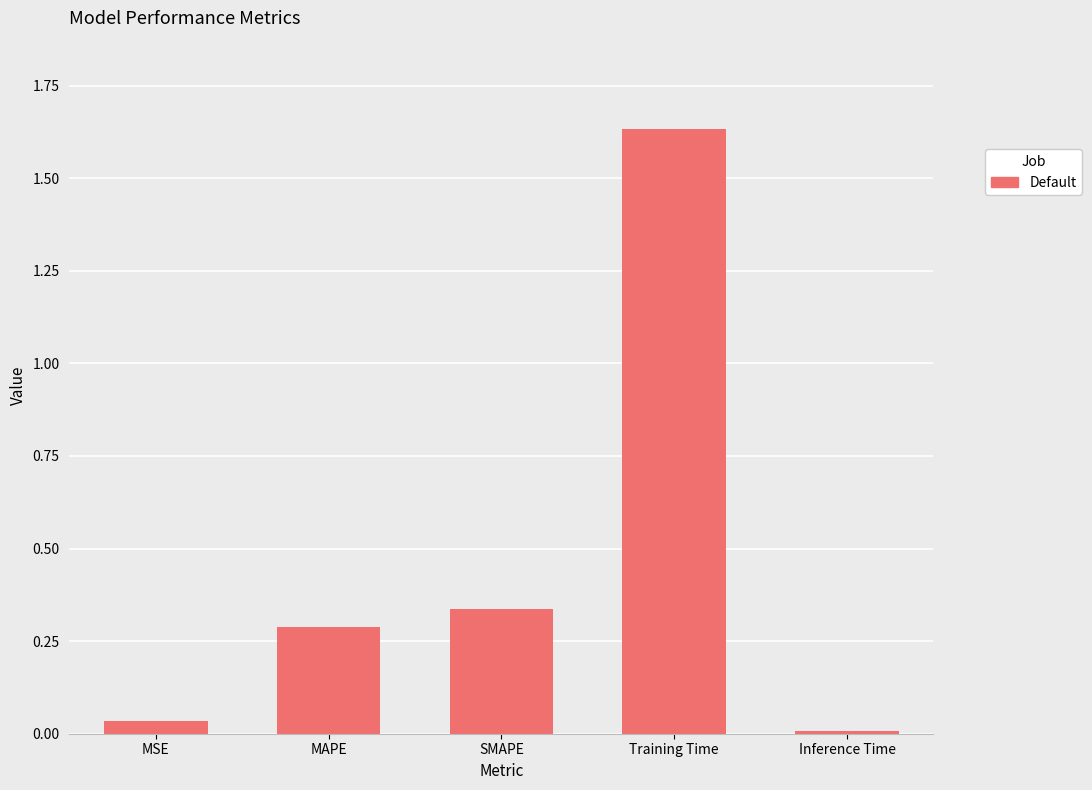

Which category has the lowest value across all series?

Inference Time